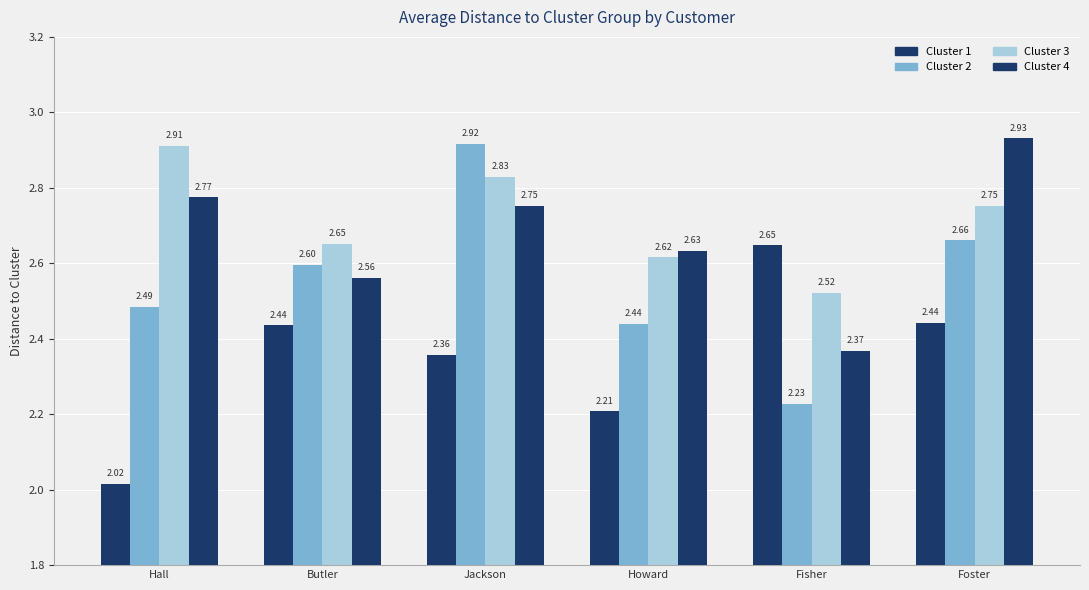

How many groups of bars are there?

6